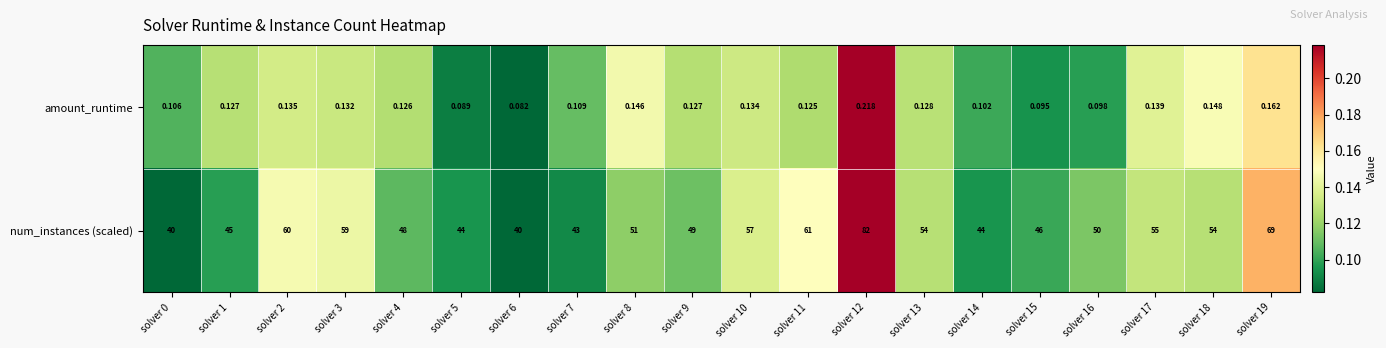

At which category does the chart reach its minimum across all series?

solver 6